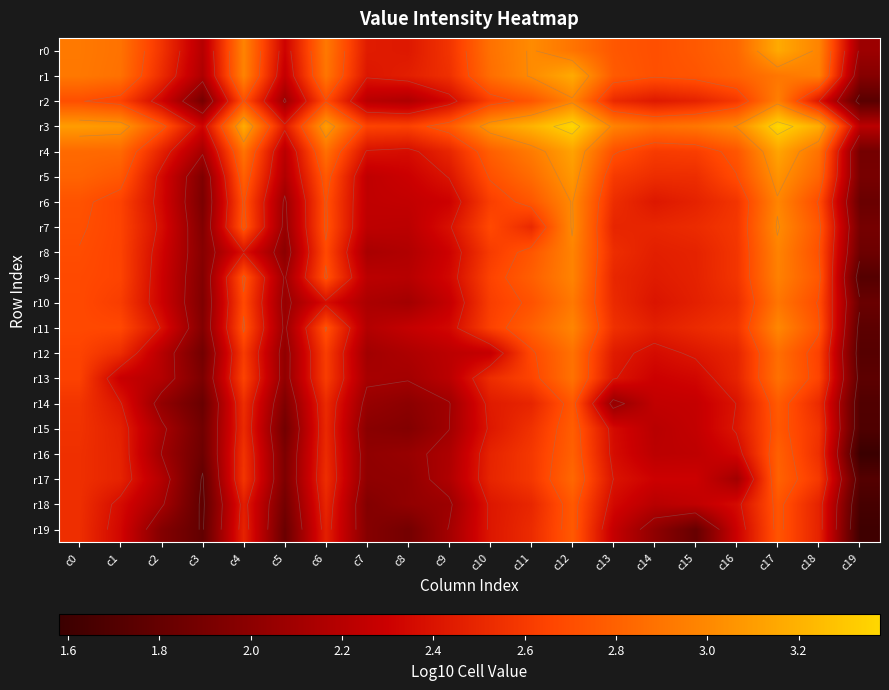

Read the r1 value at c0.

2.9